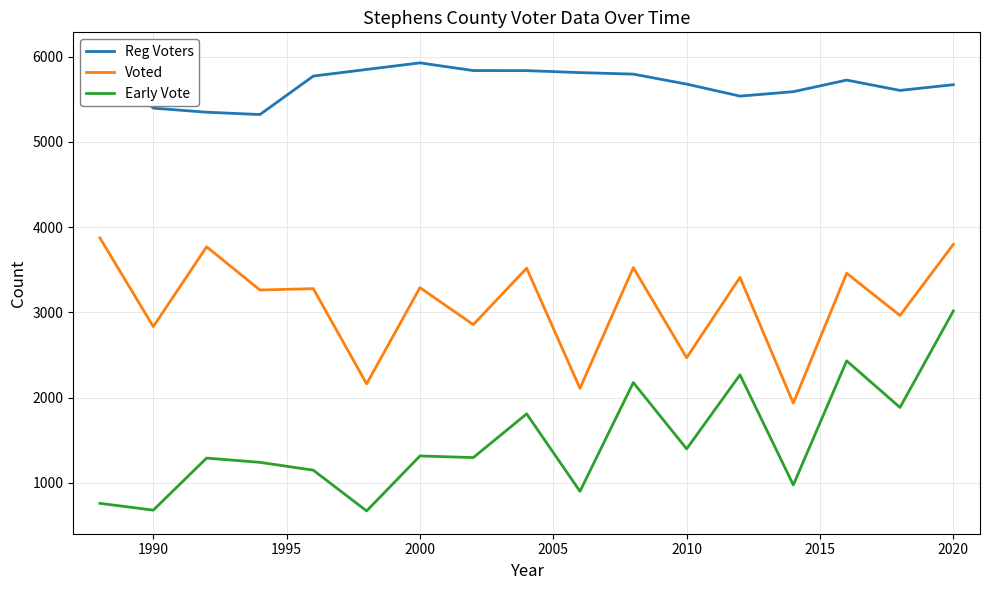

Rank the series by their average value, from highest to lowest.

Reg Voters, Voted, Early Vote